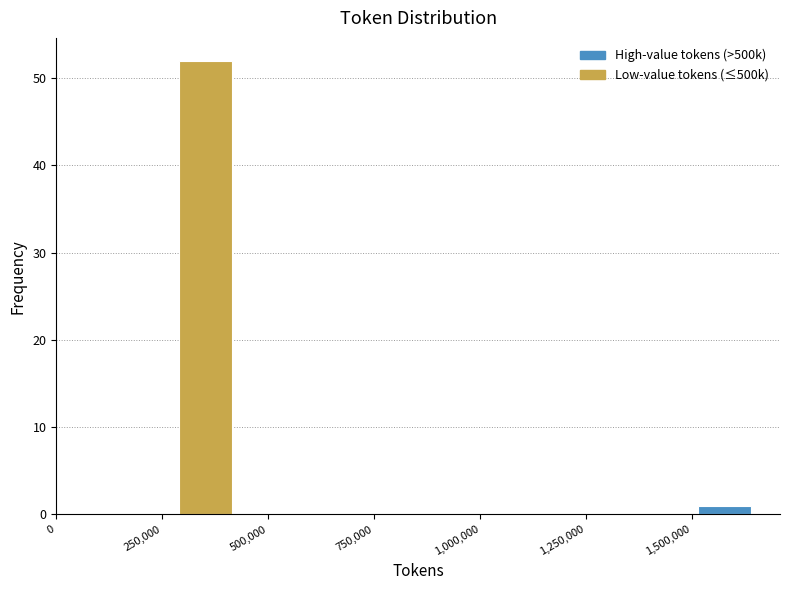

Around what value on the x-axis is the tallest bar? Give the approximate position of its centre, as read against the axis.

350000